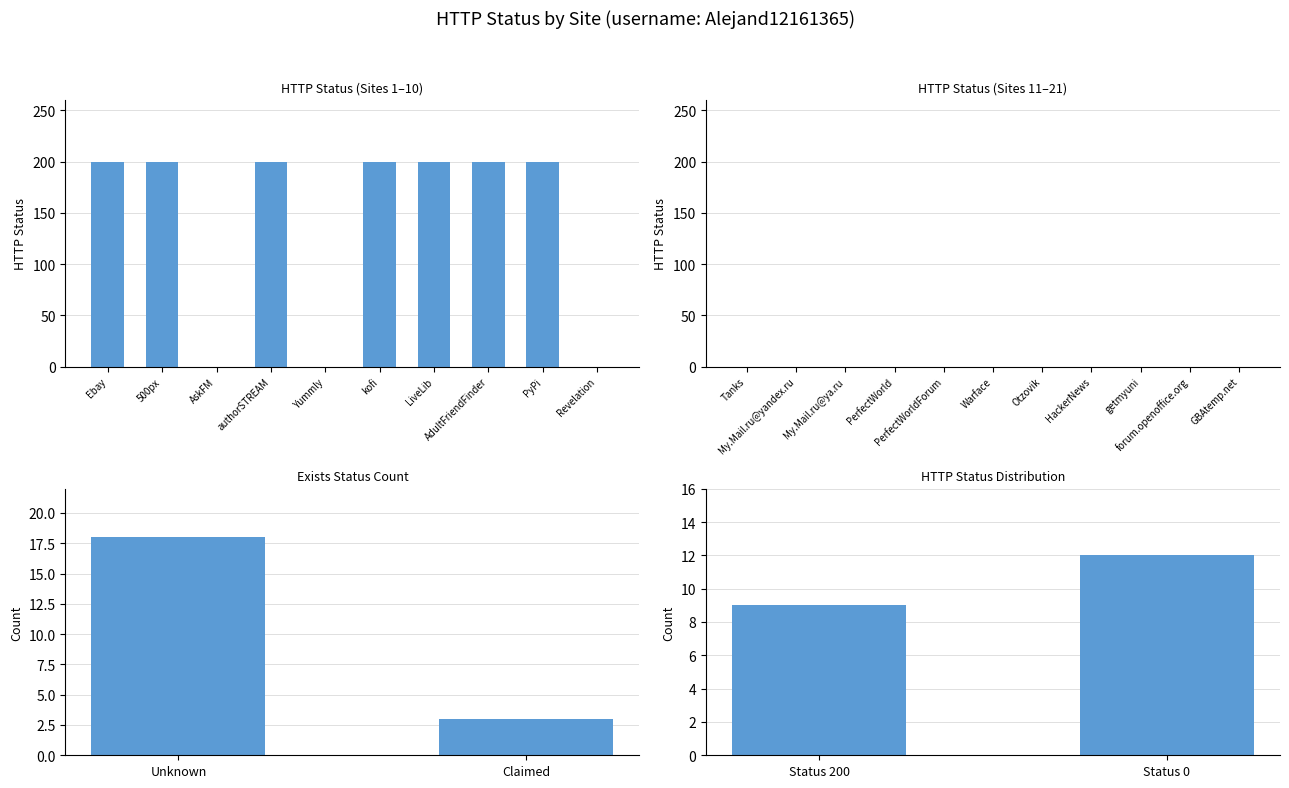

The value at authorSTREAM is 200. True or false?

True